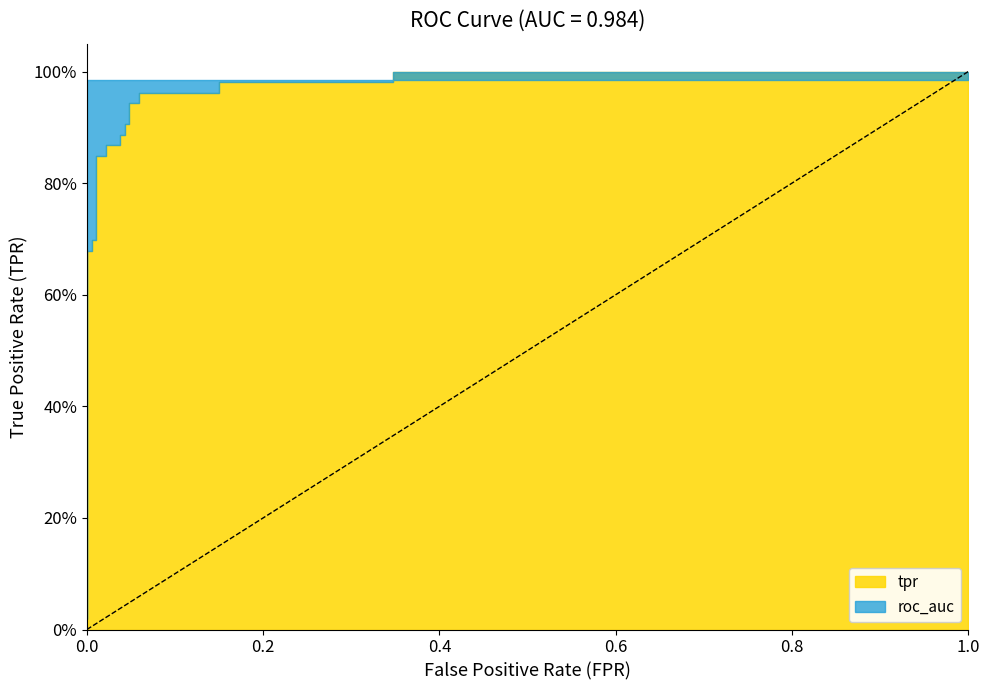

Between 11 and 13, which series saw the biggest shift?

tpr